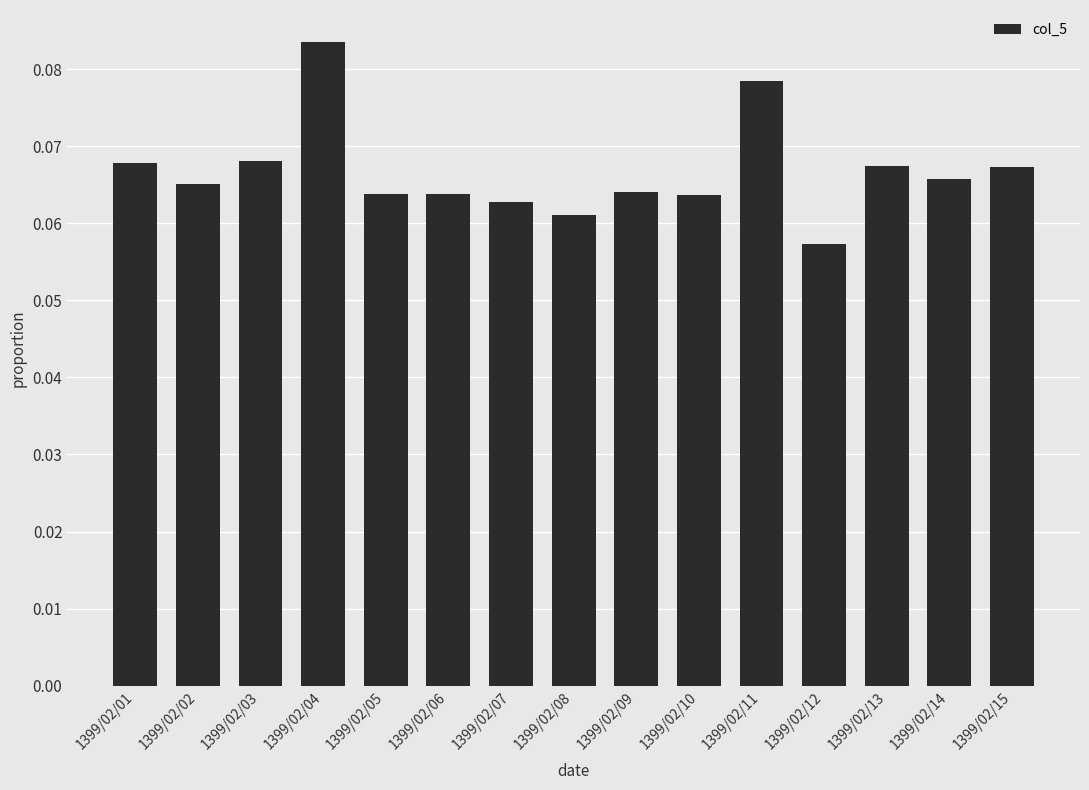

Are the bars grouped side by side (vs. stacked)?

No